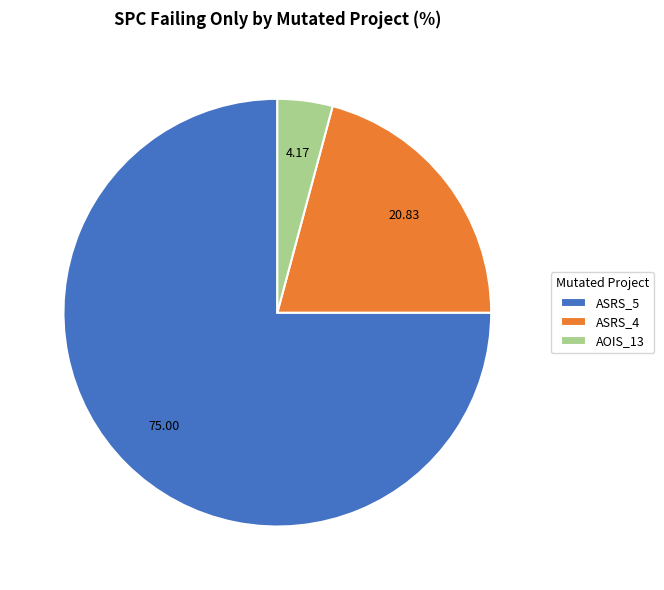

Which category has the biggest portion of the pie?

ASRS_5